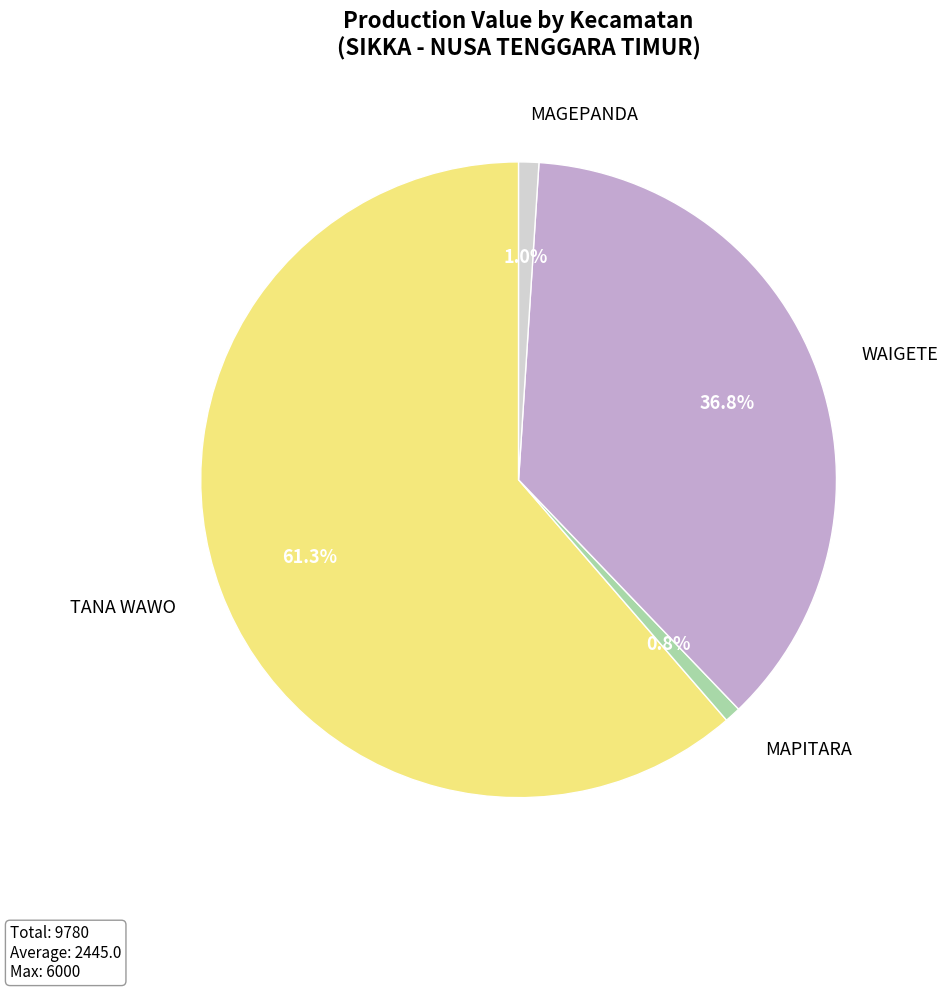

Combined, what portion of the pie is MAPITARA and MAGEPANDA?

1.8%